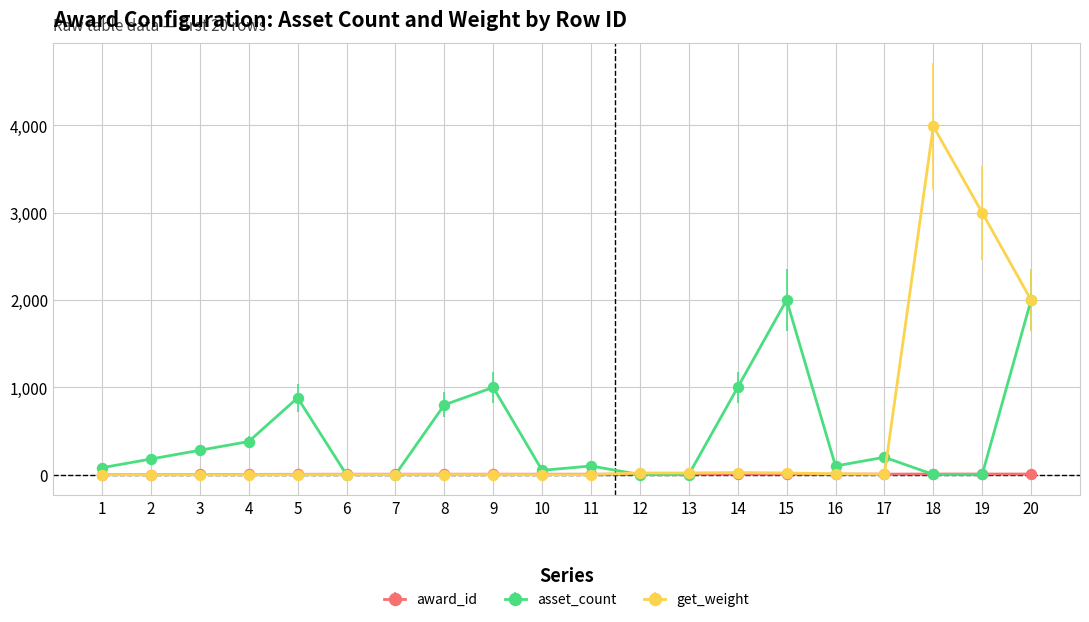

What are all the series names shown in the legend?

award_id, asset_count, get_weight